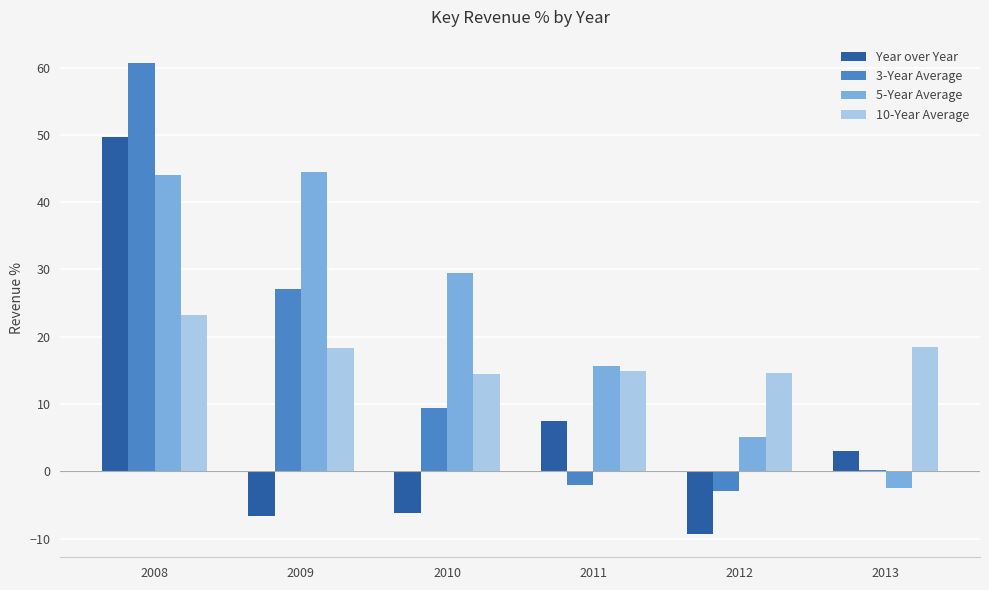

What is the total value across all series at 2008?

177.6